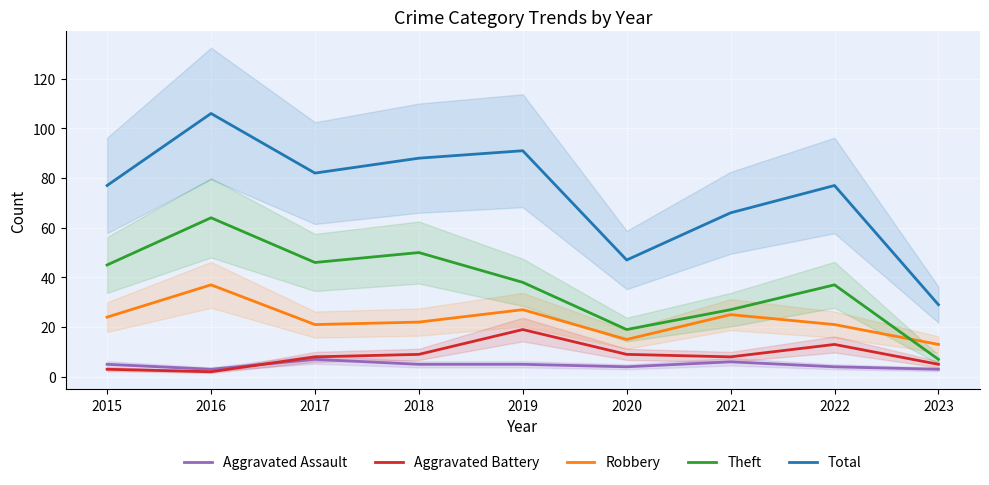

Reading left to right, list all the values displayed in this chart.

Aggravated Assault: 2015=5	2016=3	2017=7	2018=5	2019=5	2020=4	2021=6	2022=4	2023=3
Aggravated Battery: 2015=3	2016=2	2017=8	2018=9	2019=19	2020=9	2021=8	2022=13	2023=5
Robbery: 2015=24	2016=37	2017=21	2018=22	2019=27	2020=15	2021=25	2022=21	2023=13
Theft: 2015=45	2016=64	2017=46	2018=50	2019=38	2020=19	2021=27	2022=37	2023=7
Total: 2015=77	2016=106	2017=82	2018=88	2019=91	2020=47	2021=66	2022=77	2023=29